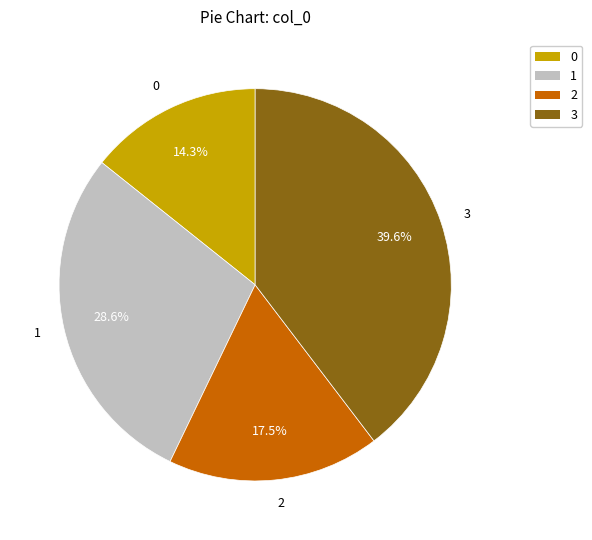

Which slice is the largest?

3